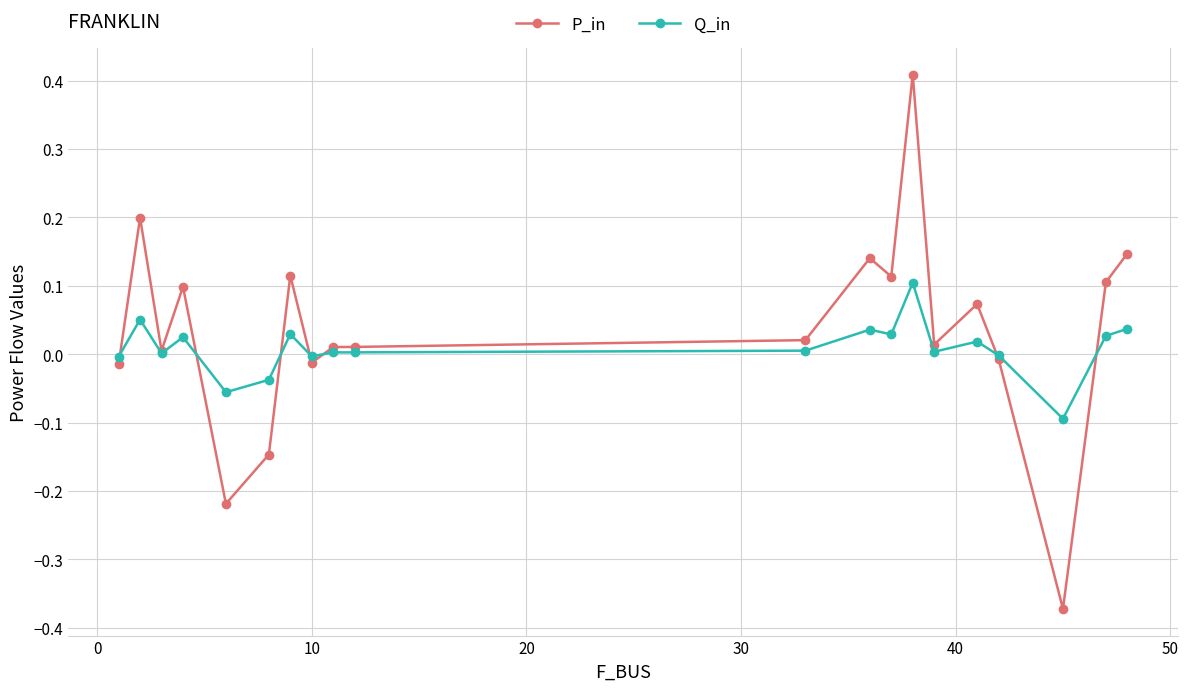

What is the value of the P_in point at the 2nd from the left?

0.2